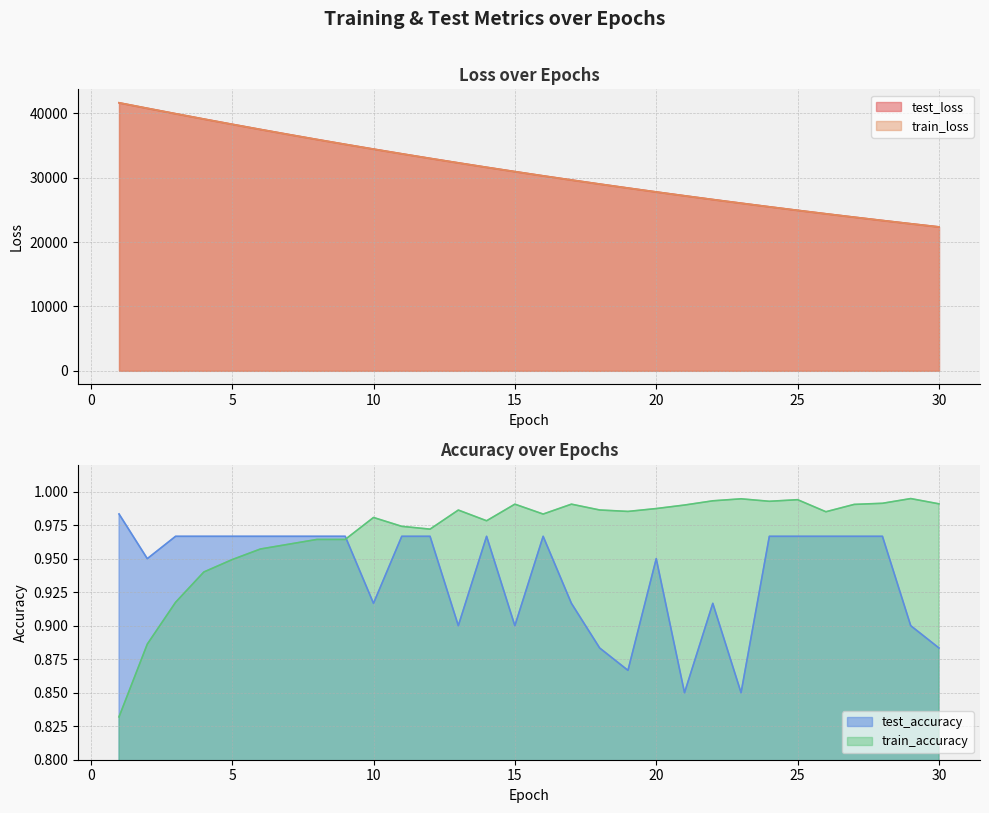

How many test_accuracy values are between 0 and 1?

30